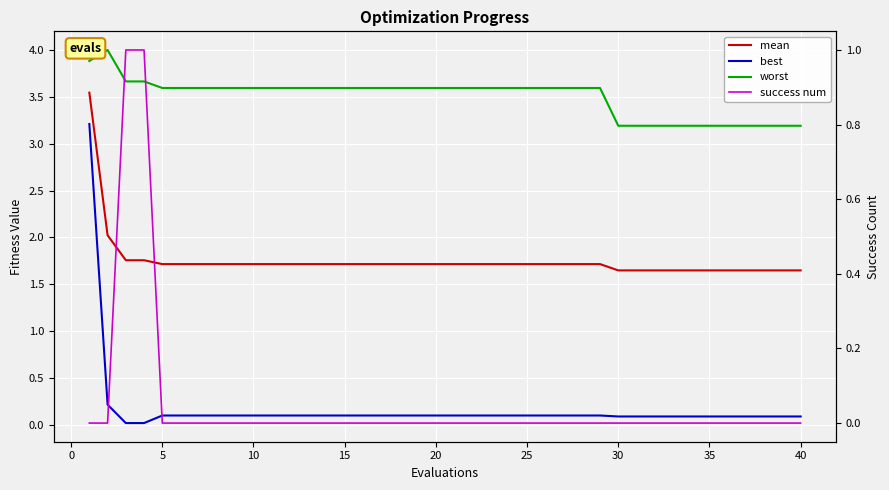

Is the value of best at 20 greater than the value of mean at 11?

No